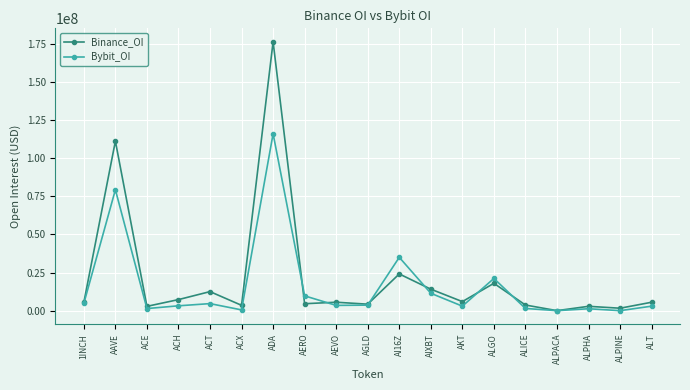

True or false: Bybit_OI has more than 1 interior local peaks.

True